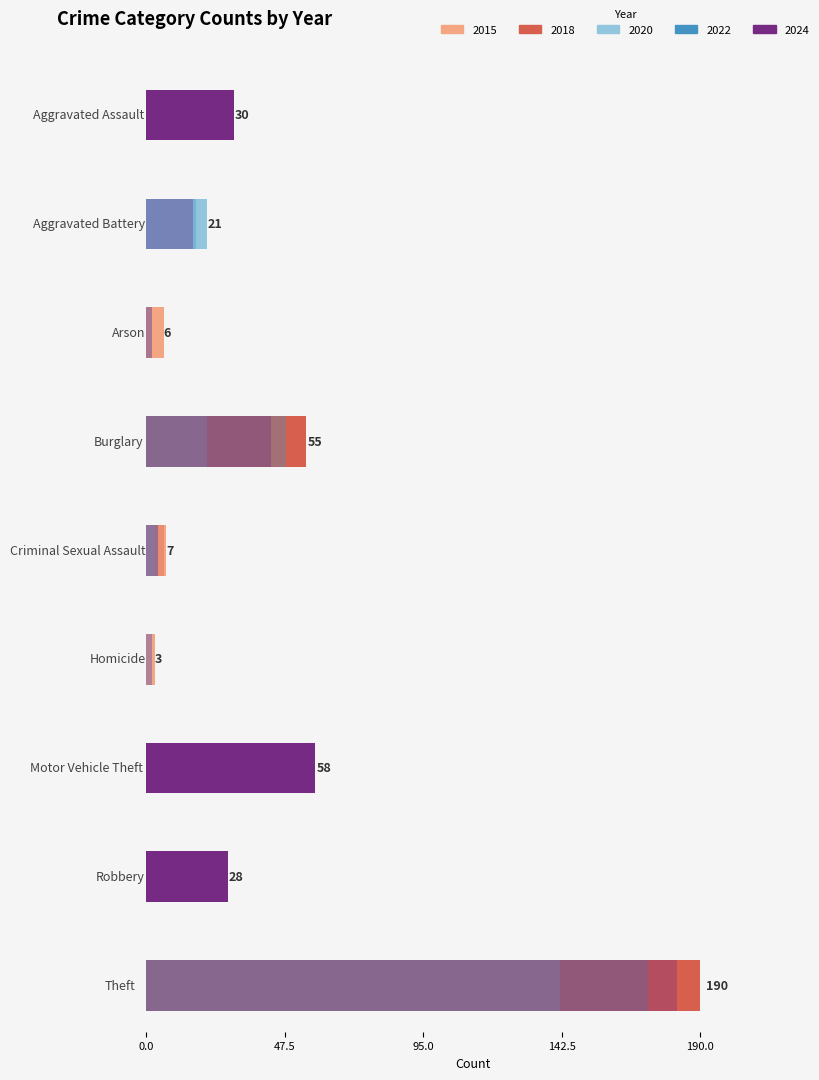

At which category is the sum across all series the highest?

Theft